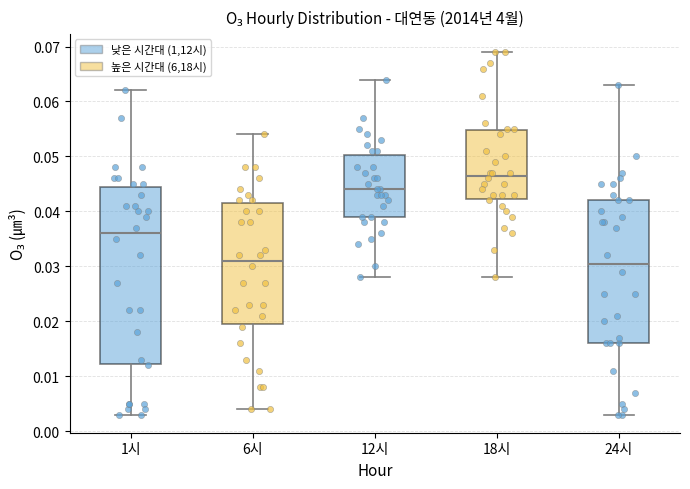

Where is the upper edge of the box for 1시 on the y-axis? The values are not printed on the chart, so give them approximately, as read against the axis.

0.045